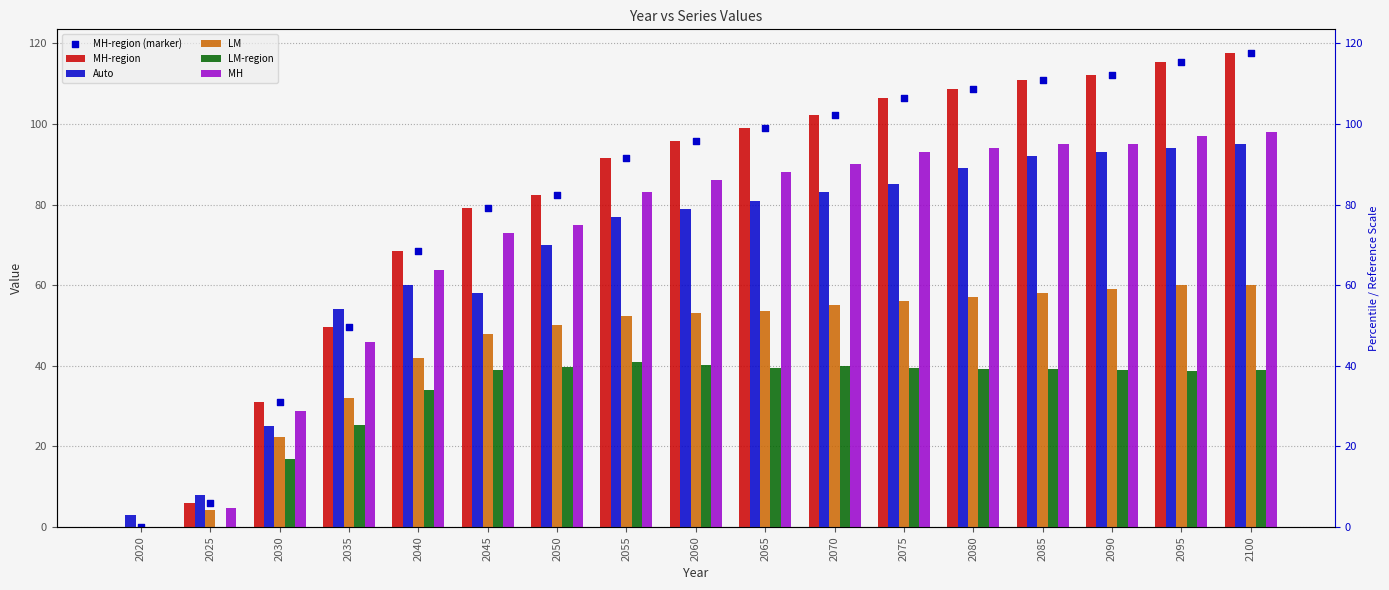

At how many categories does at least one series exceed 40?

14